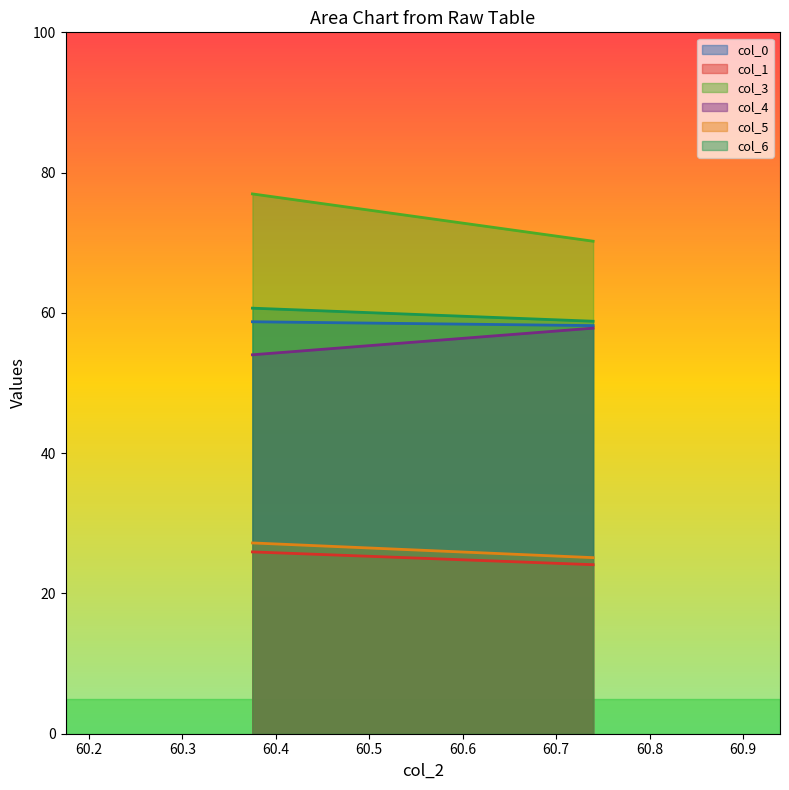

Reading right to left, list all the values displayed in this chart.

col_0: 60.73958333=58.2	60.375=58.7
col_1: 60.73958333=24.1	60.375=25.9
col_3: 60.73958333=70.2	60.375=77.0
col_4: 60.73958333=57.8	60.375=54.0
col_5: 60.73958333=25.1	60.375=27.2
col_6: 60.73958333=58.8	60.375=60.7